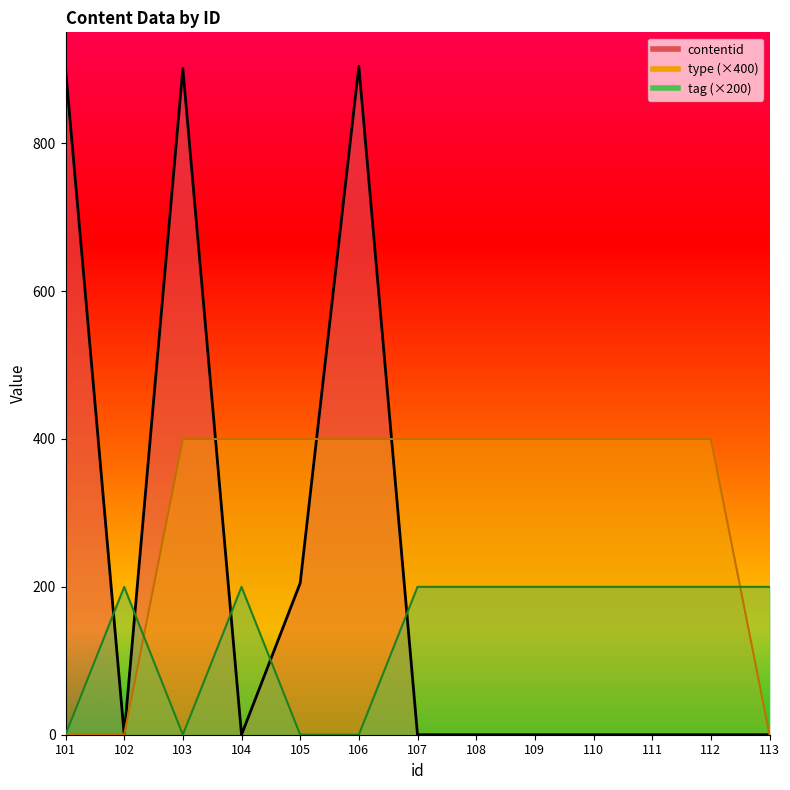

Where do contentid and type first cross each other?

103 and 104